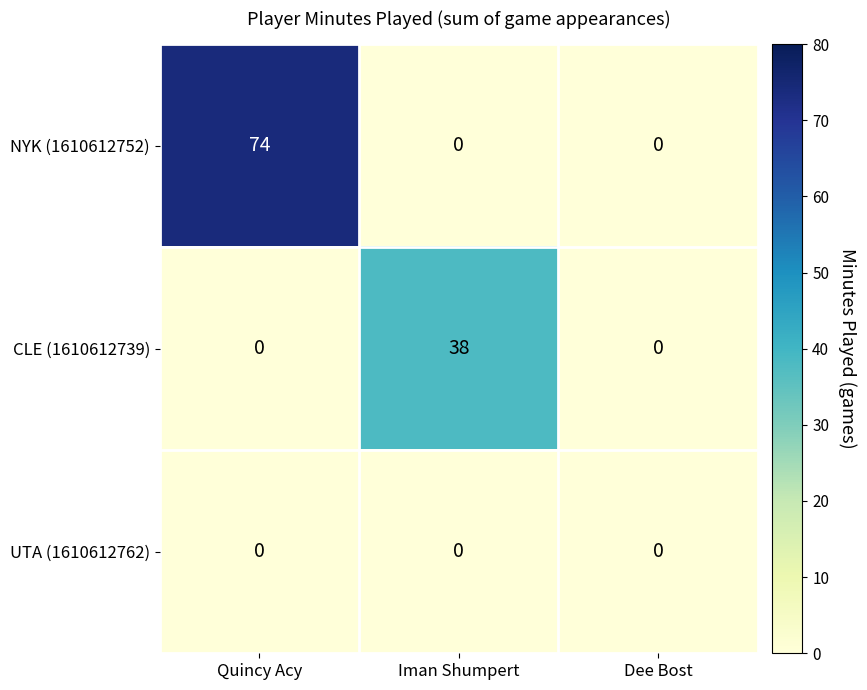

The CLE (1610612739) series shows 9 at Iman Shumpert. True or false?

False